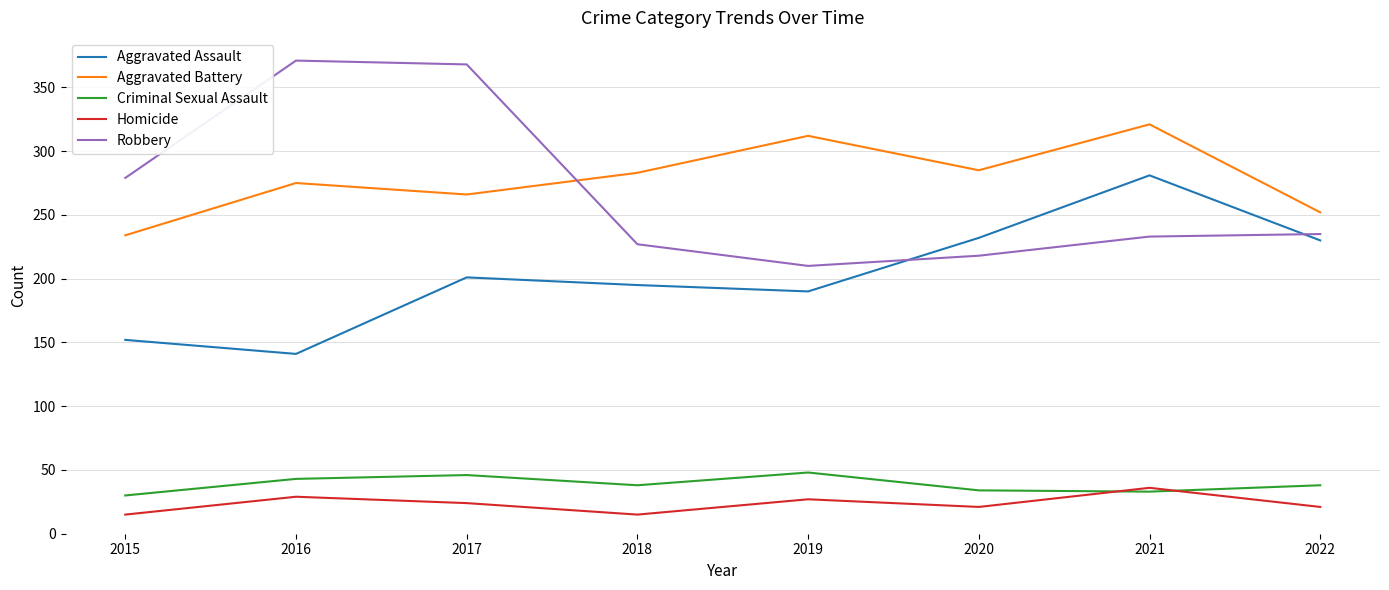

Is this an area chart (filled region under the line)?

No